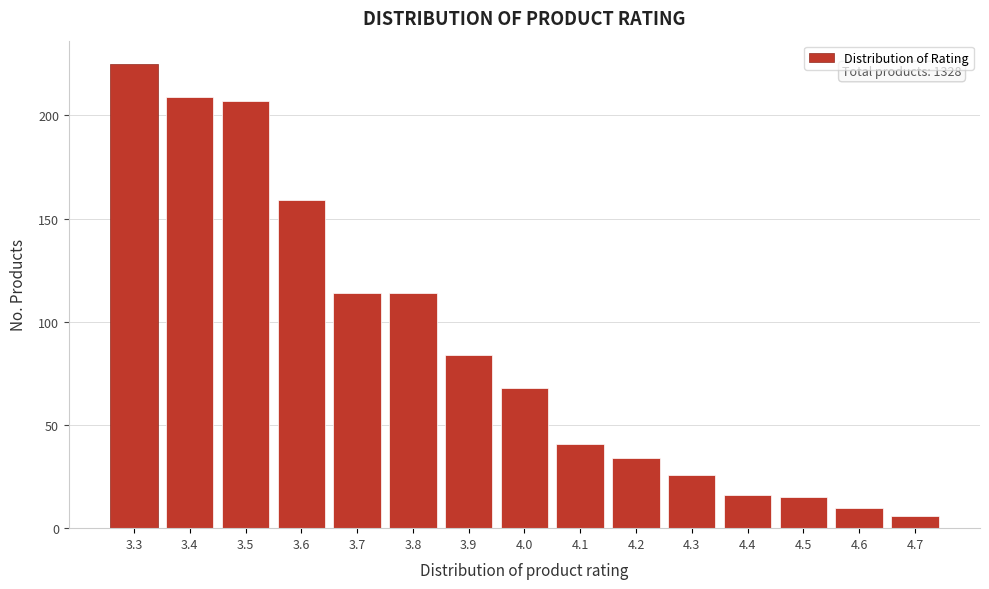

Reading left to right, extract all data points from this chart.

225	209	207	159	114	114	84	68	41	34	26	16	15	10	6